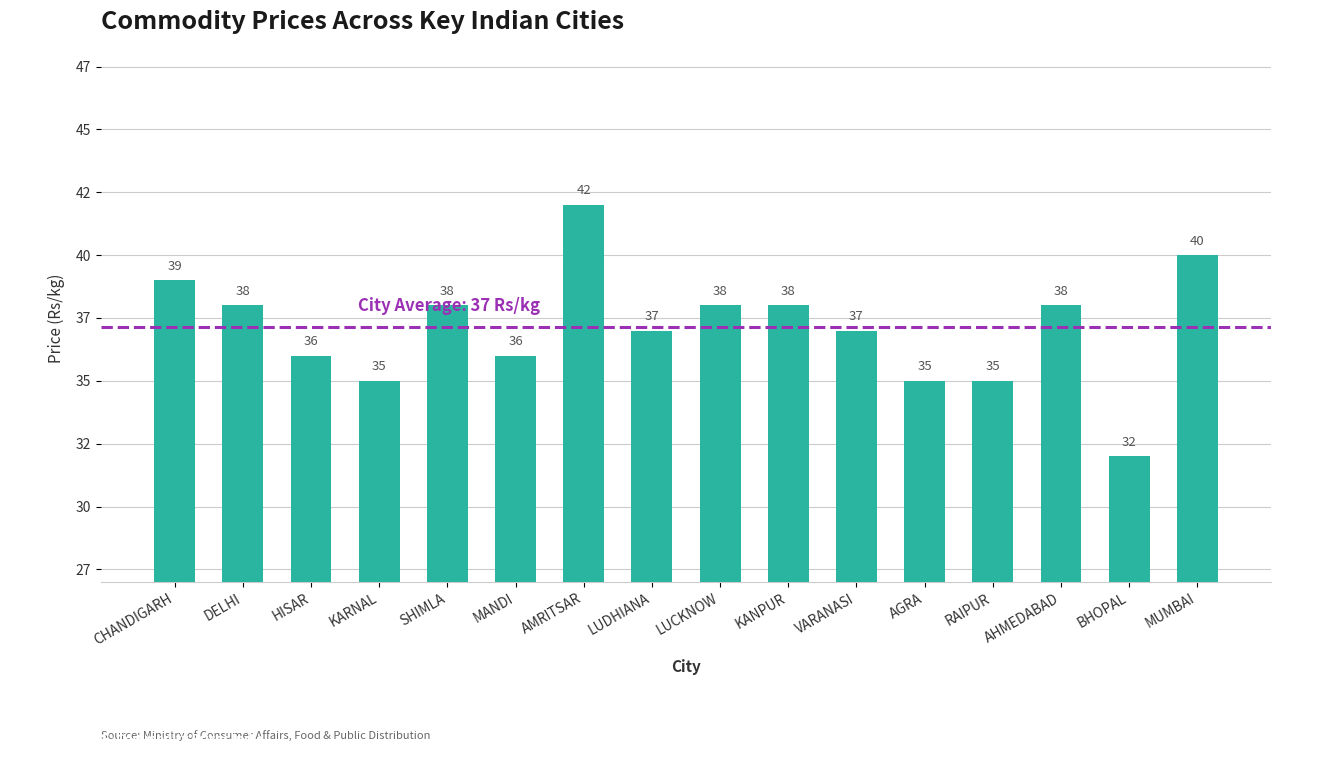

Are the bars horizontal?

No